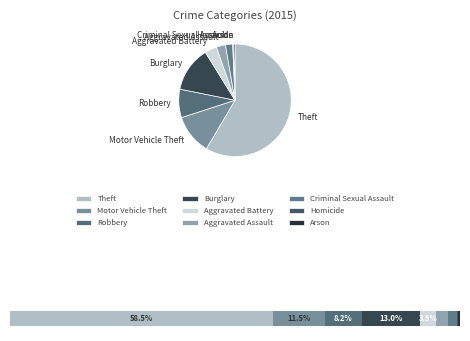

Is Theft the majority of the pie?

Yes